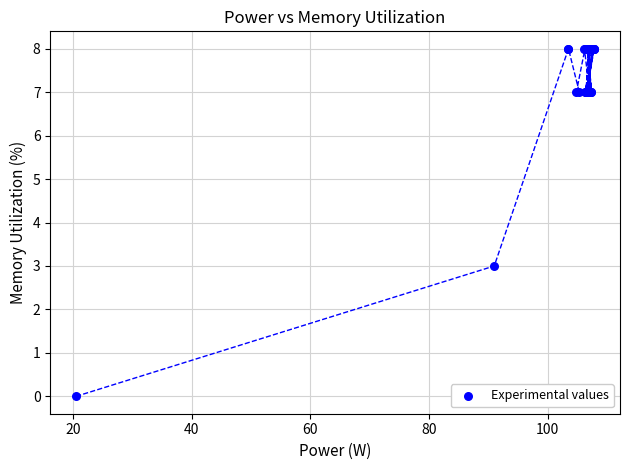

What Y value in the scatter plot is closest to 4?

3